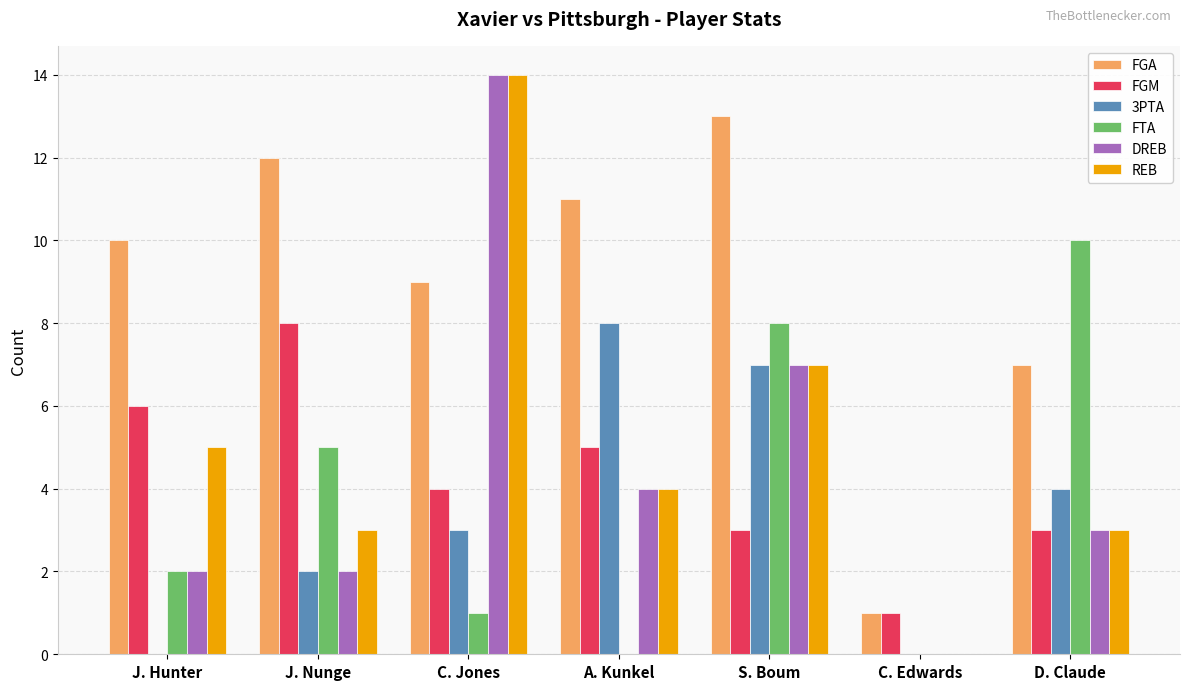

Where is FTA nearest to the value 5?

J. Nunge